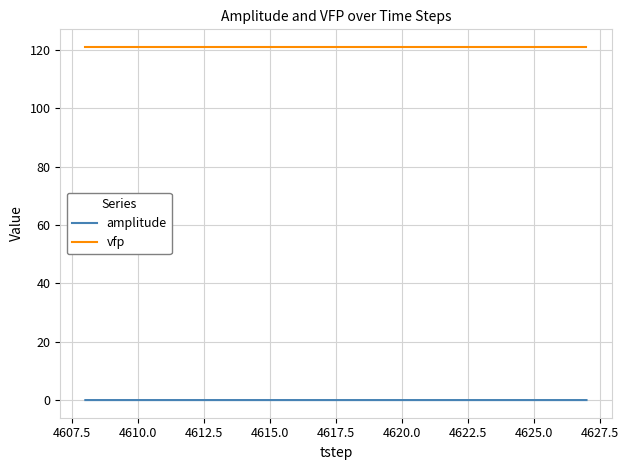

True or false: amplitude and vfp cross at least once.

False